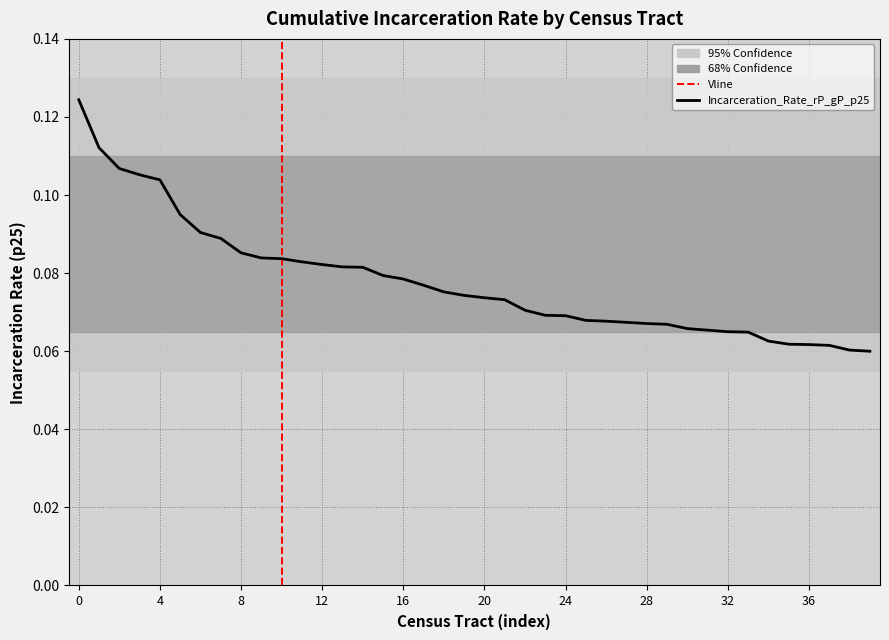

How many lines are shown in the chart?

1